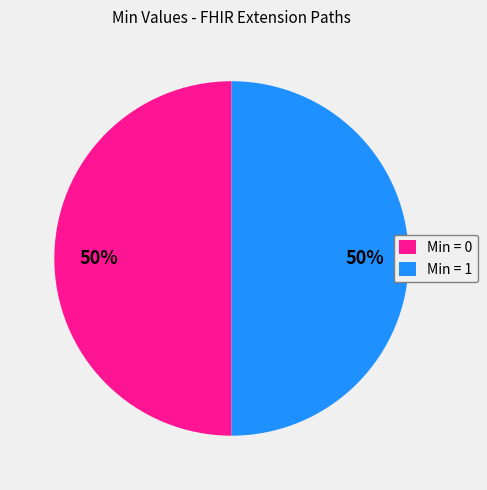

Approximately how many times larger is the value at Min = 1 compared to Min = 0?

1.0